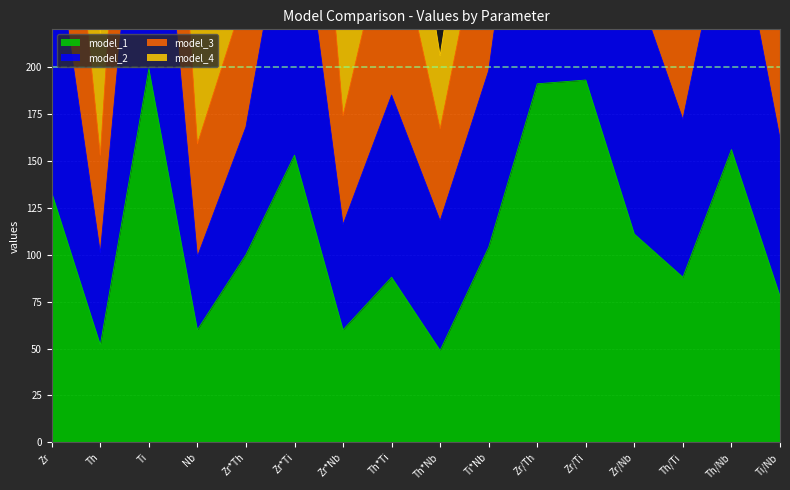

True or false: model_3 has a value of 363 at Th/Ti.

True